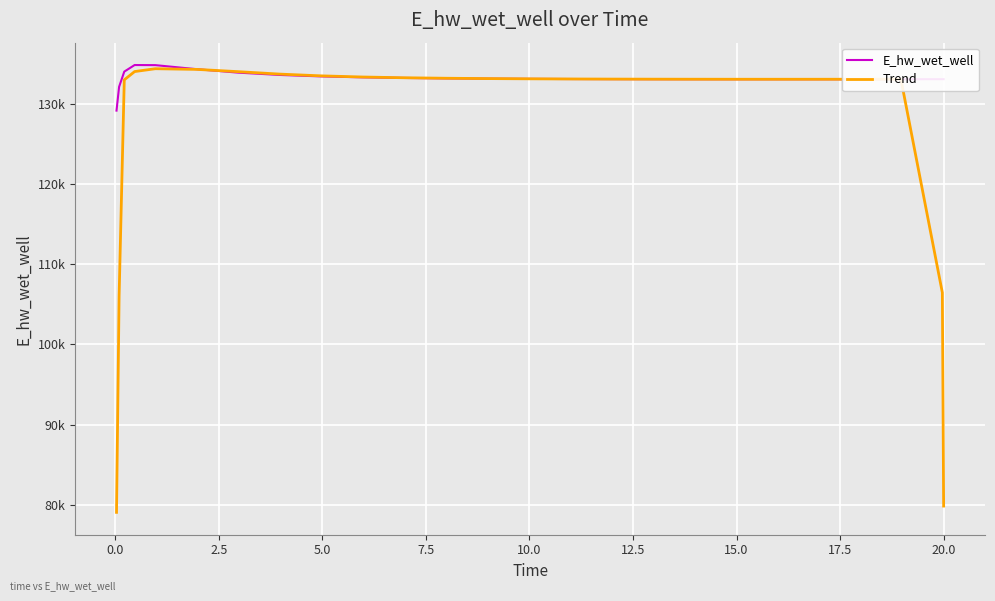

What are all the series names shown in the legend?

E_hw_wet_well, Trend